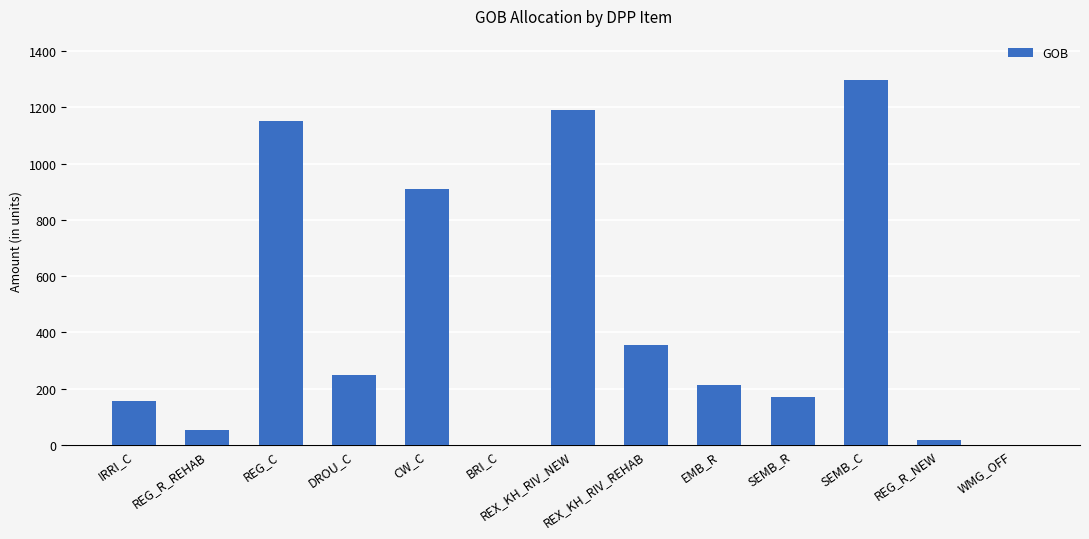

True or false: the data shows 1457.6 at CW_C.

False